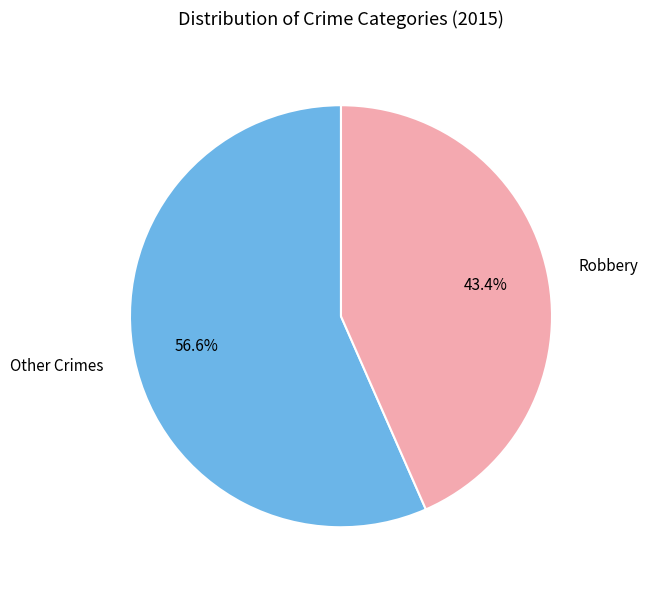

What portion of the pie excludes Robbery?

56.6%